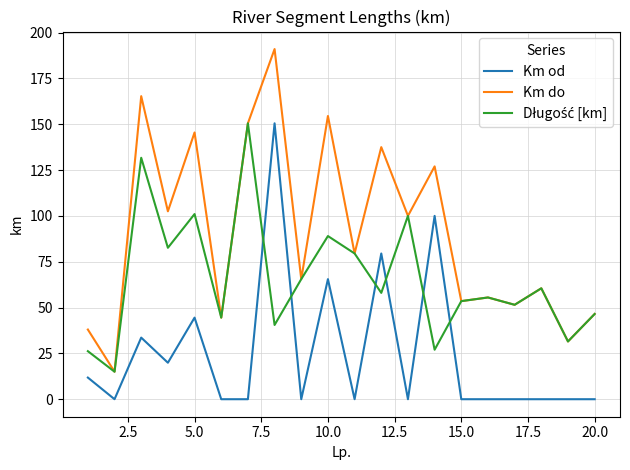

True or false: Km od and Km do cross at least once.

False